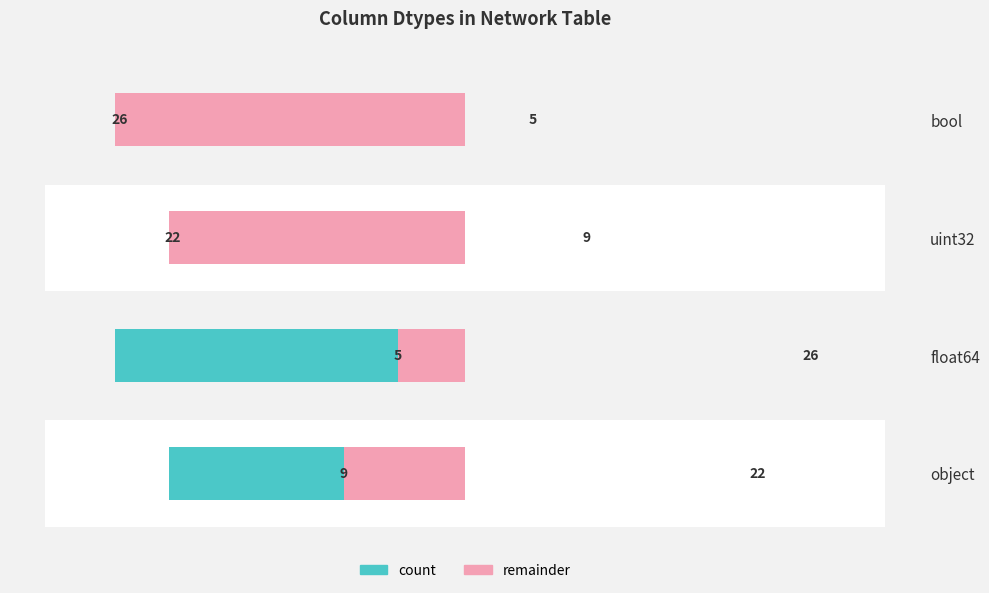

What is the difference between the maximum and minimum values in the remaining series?

21